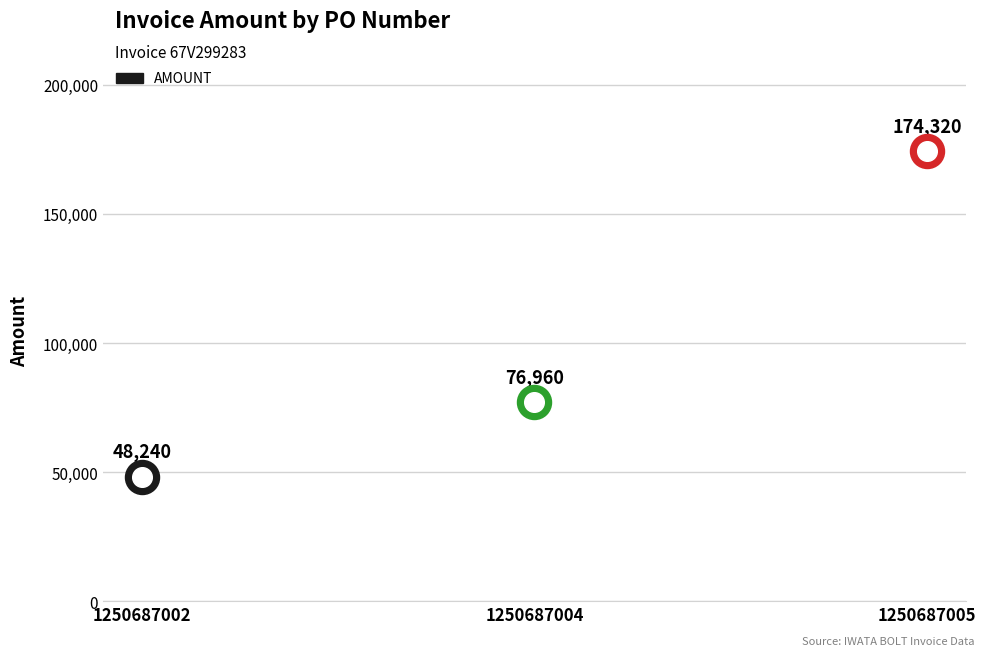

What is the ratio of the value at 1250687004 to the value at 1250687002?

1.6